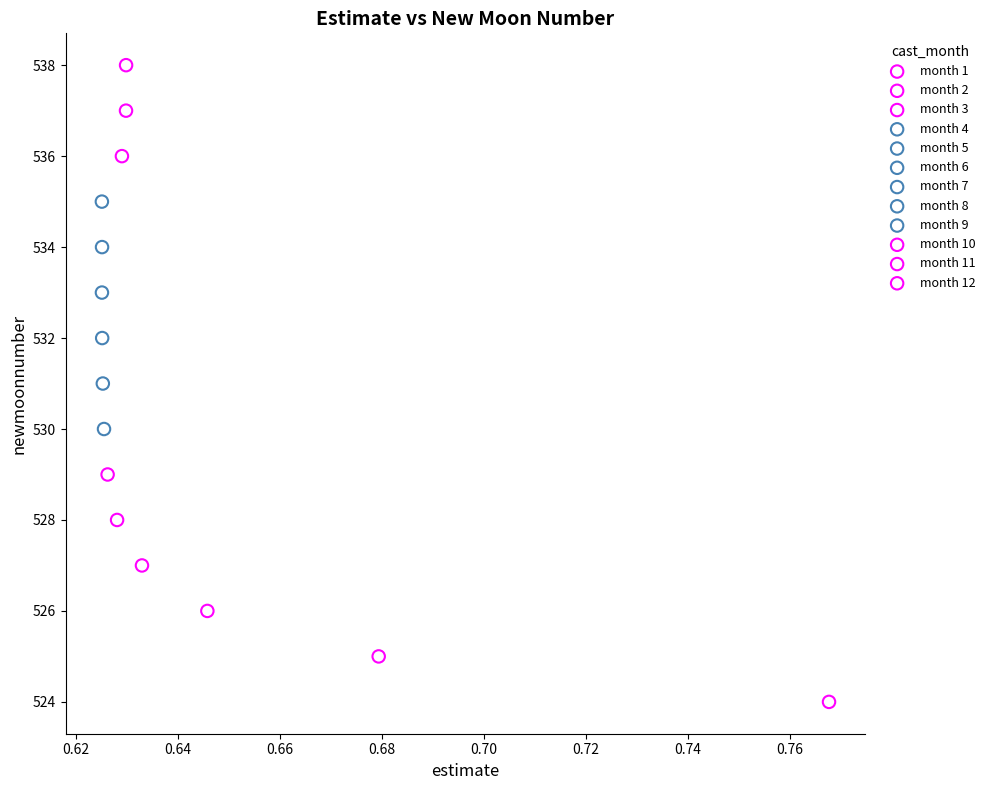

Which series reaches the maximum Y coordinate?

month 12